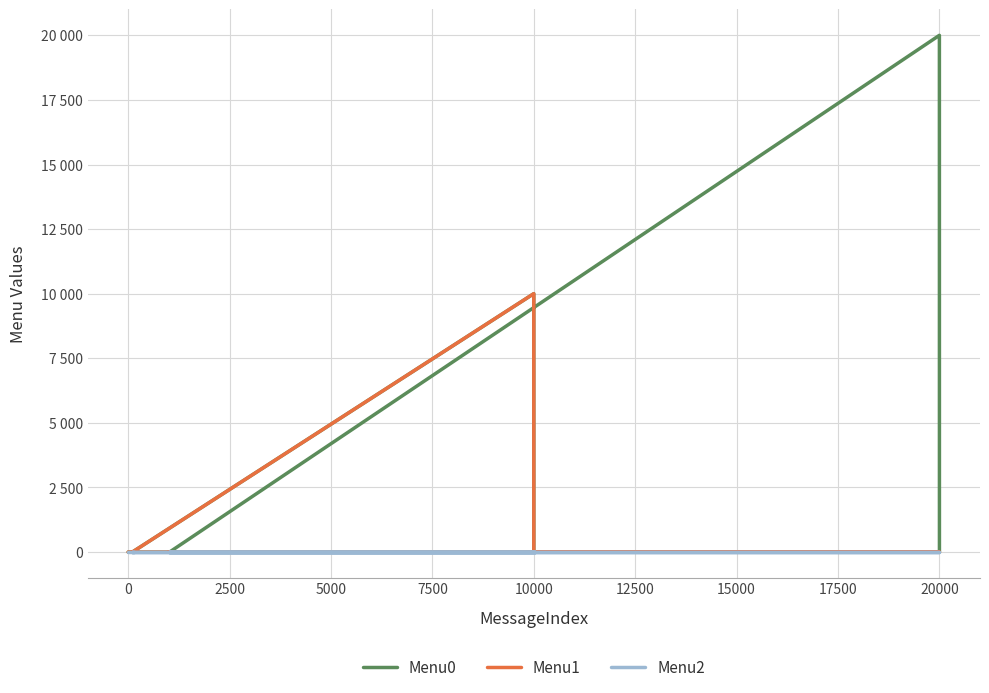

Rank the series by their average value, from highest to lowest.

Menu0, Menu1, Menu2